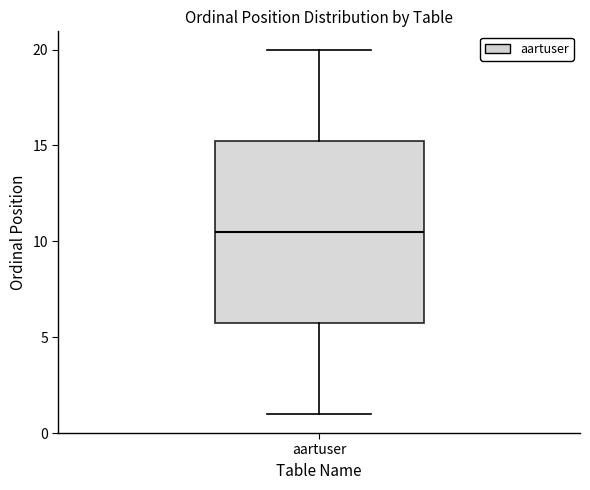

Read this box plot against the y-axis: the position of the median line, the range covered by the box, and the ends of both whiskers. The values are not printed on the chart, so give them approximately, as read against the axis.

median 10.5, box 6.0 to 15.5, whiskers 1.0 to 20.0